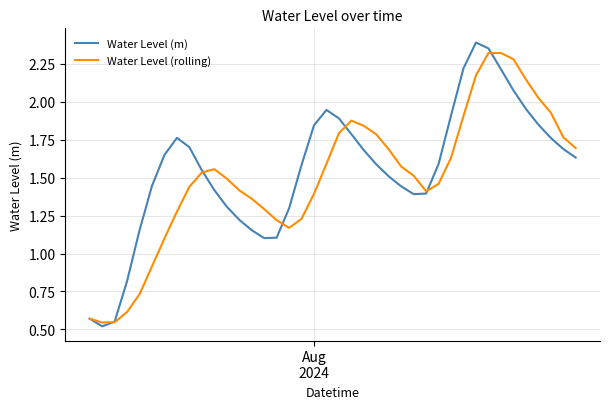

True or false: Water Level (m) and Water Level (rolling) cross at least once.

True